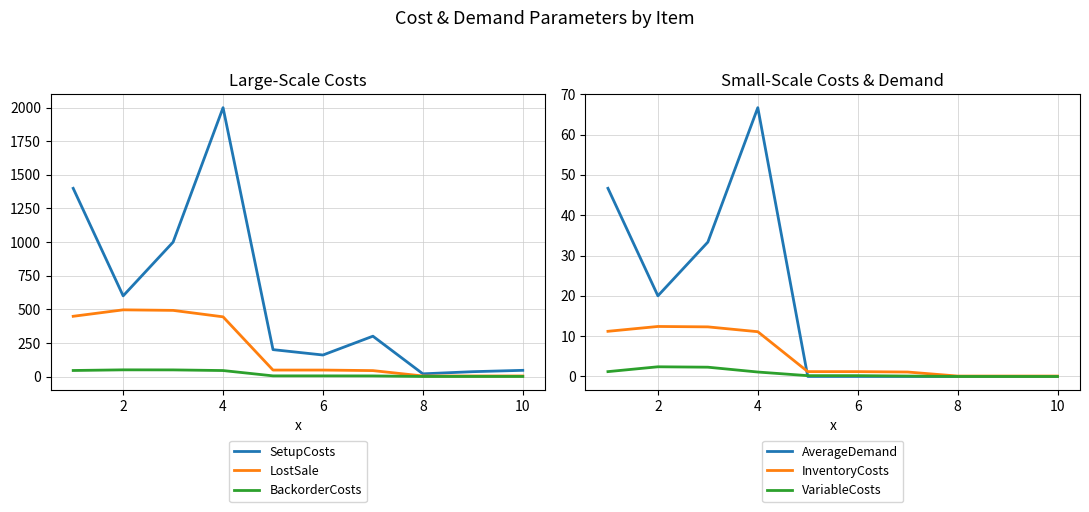

What is the maximum value for BackorderCosts?

49.6